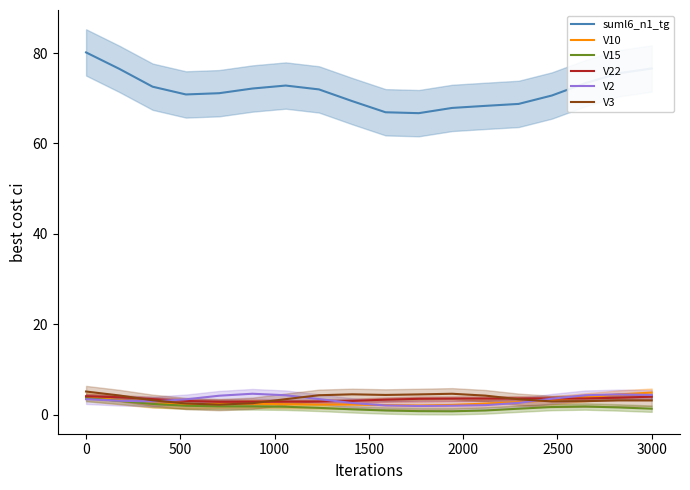

What is the minimum value for suml6_n1_tg?

66.7